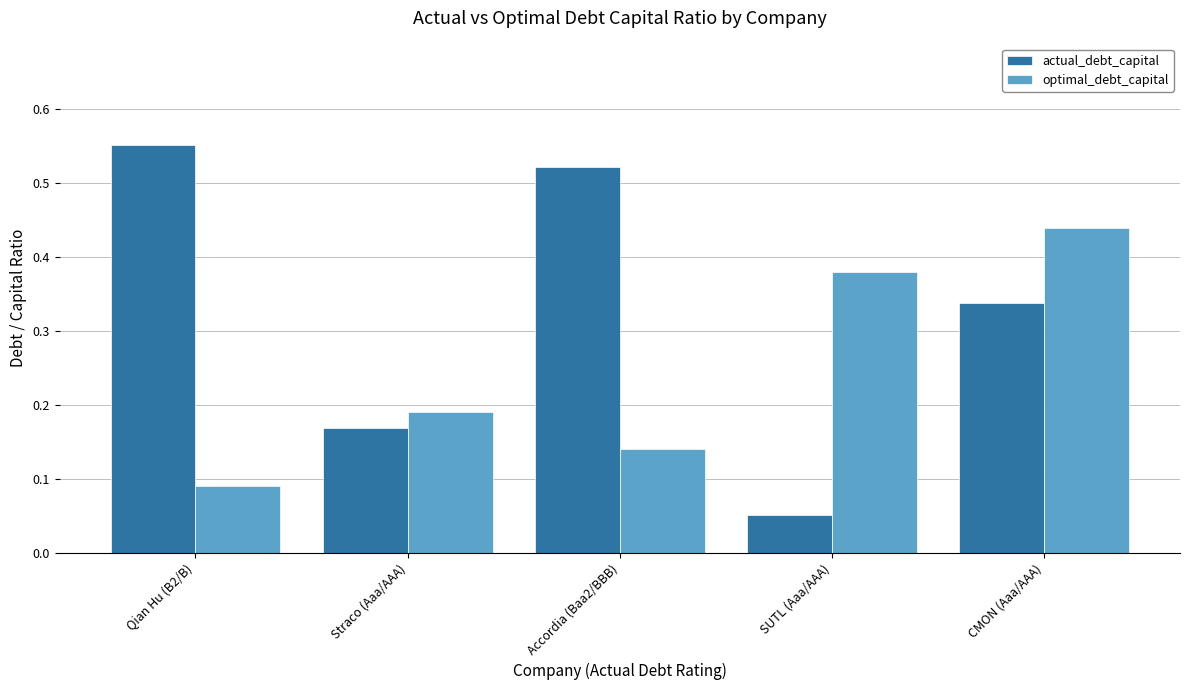

Count the optimal_debt_capital values in the range 0 to 1.

5